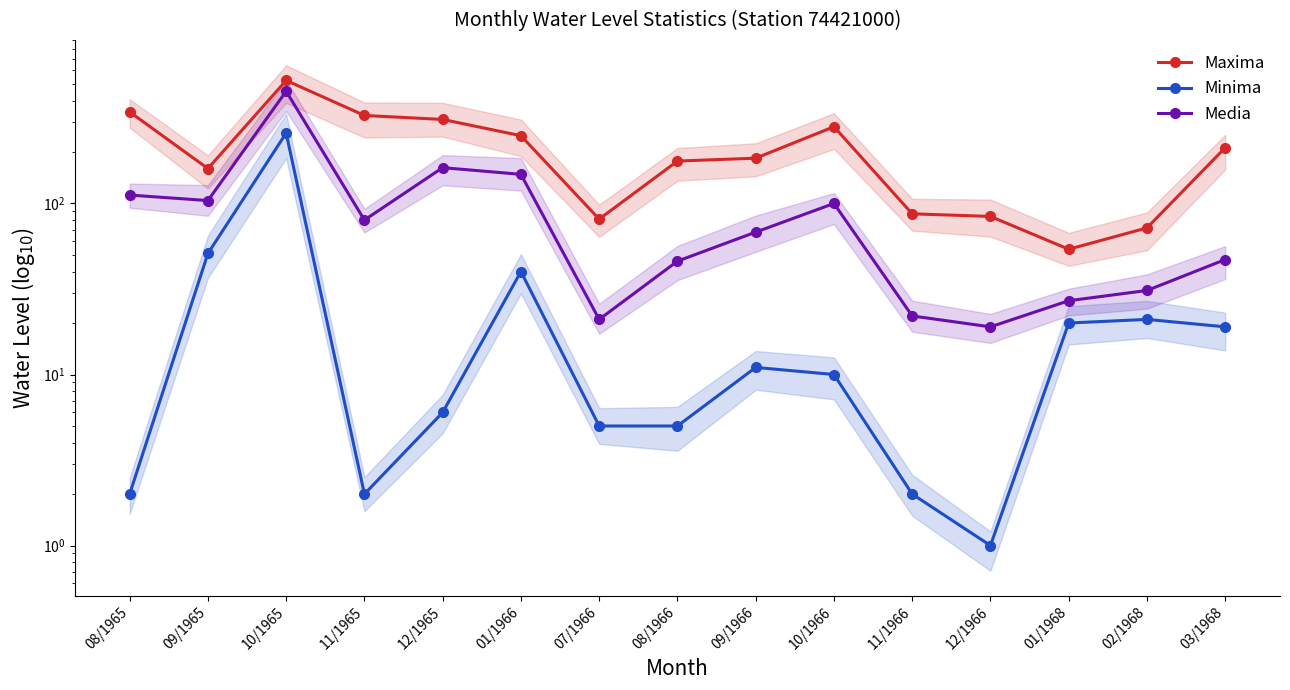

What is the label of the 2nd point from the left?

09/1965